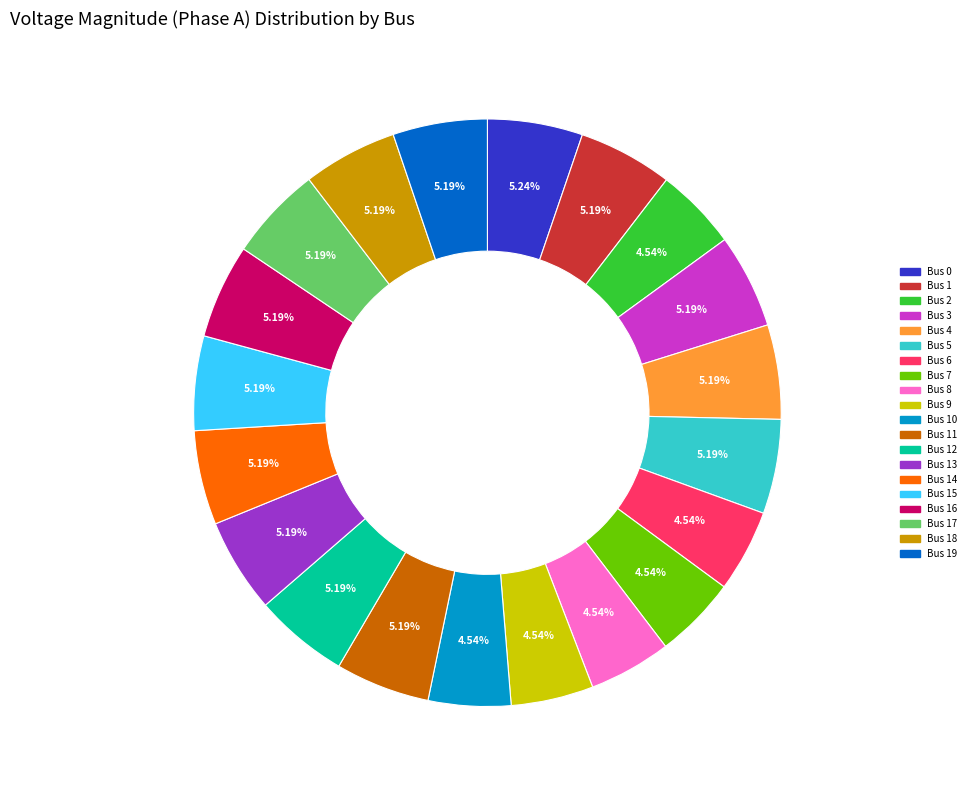

Is there any slice that represents more than half of the pie?

No